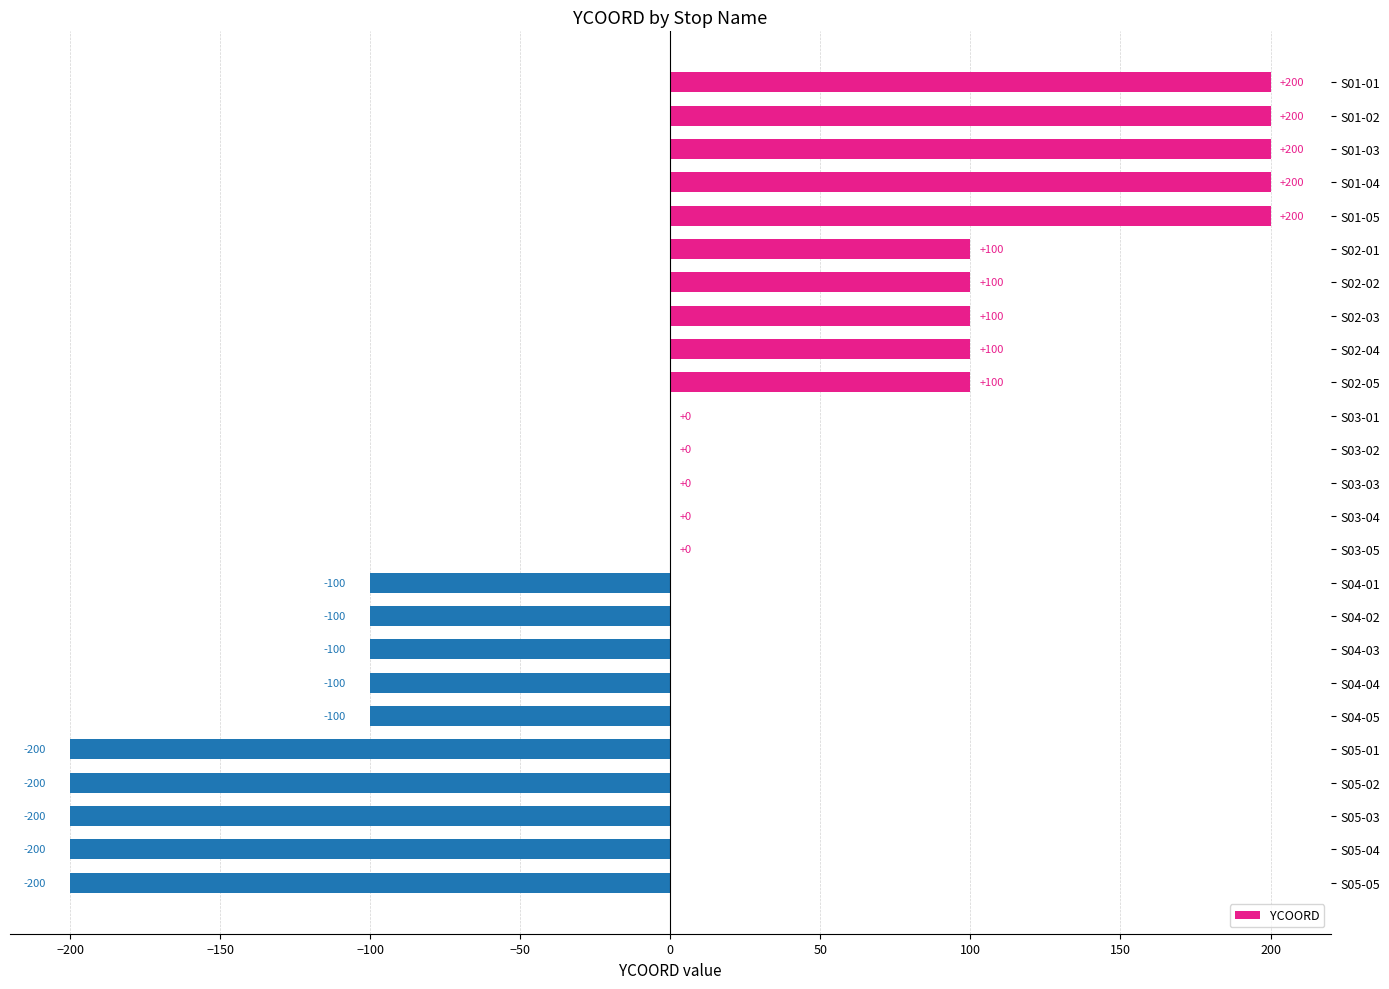

How many categories are shown in the chart?

25